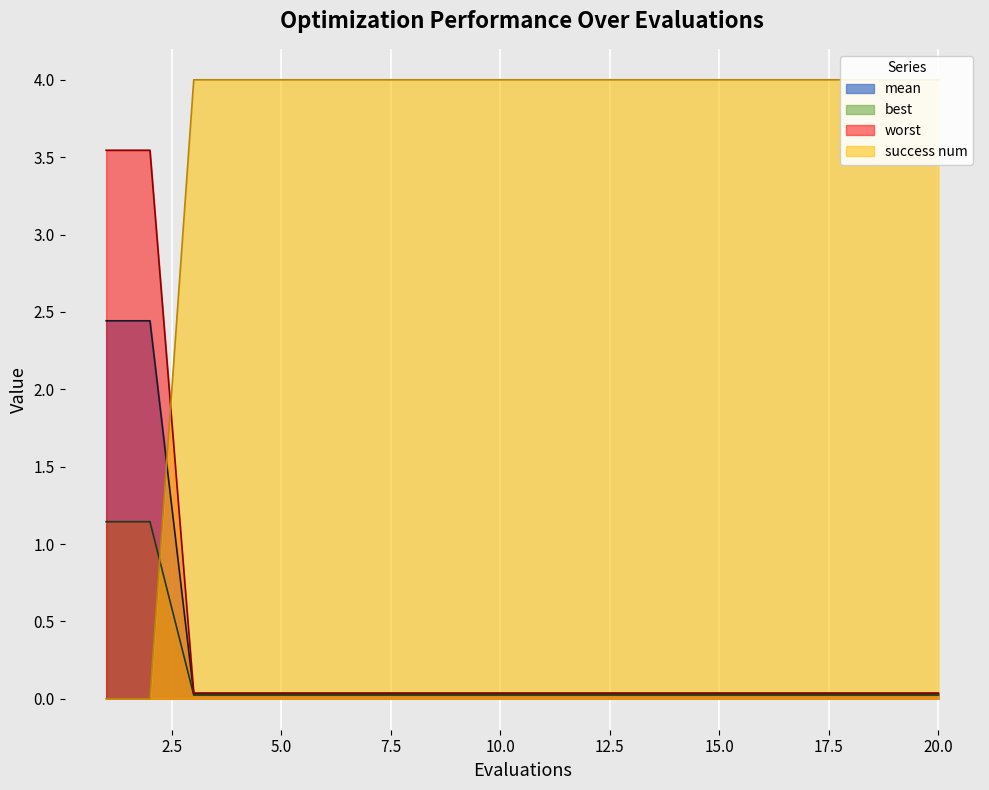

What is the maximum value for success num?

4.0